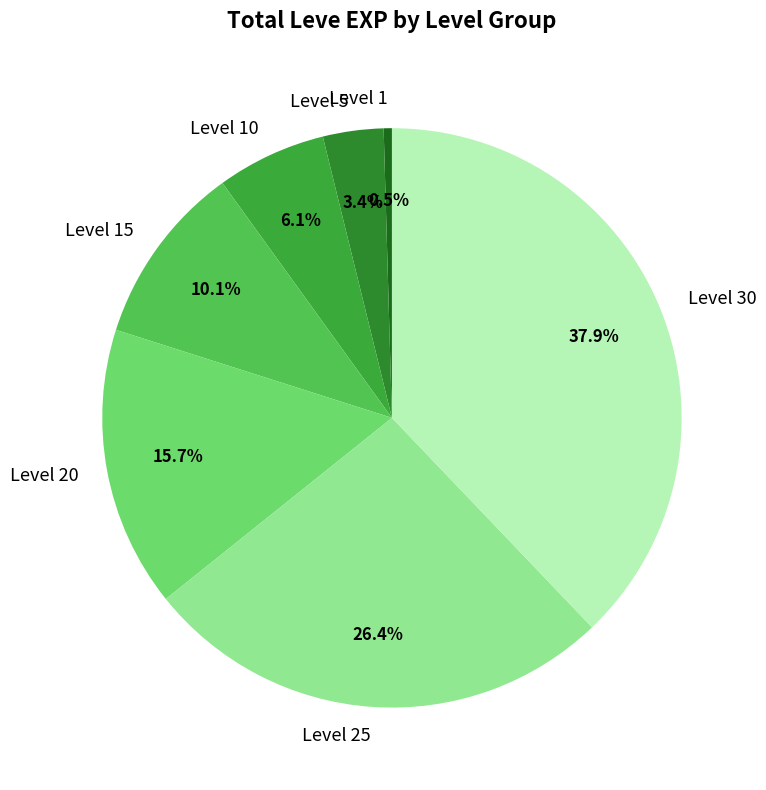

To the nearest percent, what percentage of the pie is Level 15?

10%